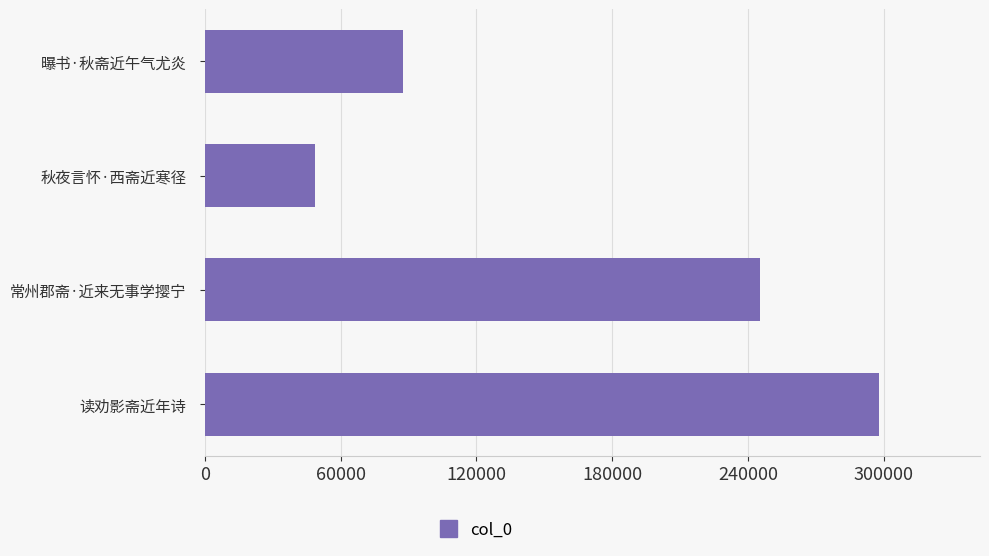

Reading bottom to top, transcribe all the data shown in this chart.

读劝影斋近年诗=297974	常州郡斋·近来无事学撄宁=245496	秋夜言怀·西斋近寒径=48767	曝书·秋斋近午气尤炎=87330